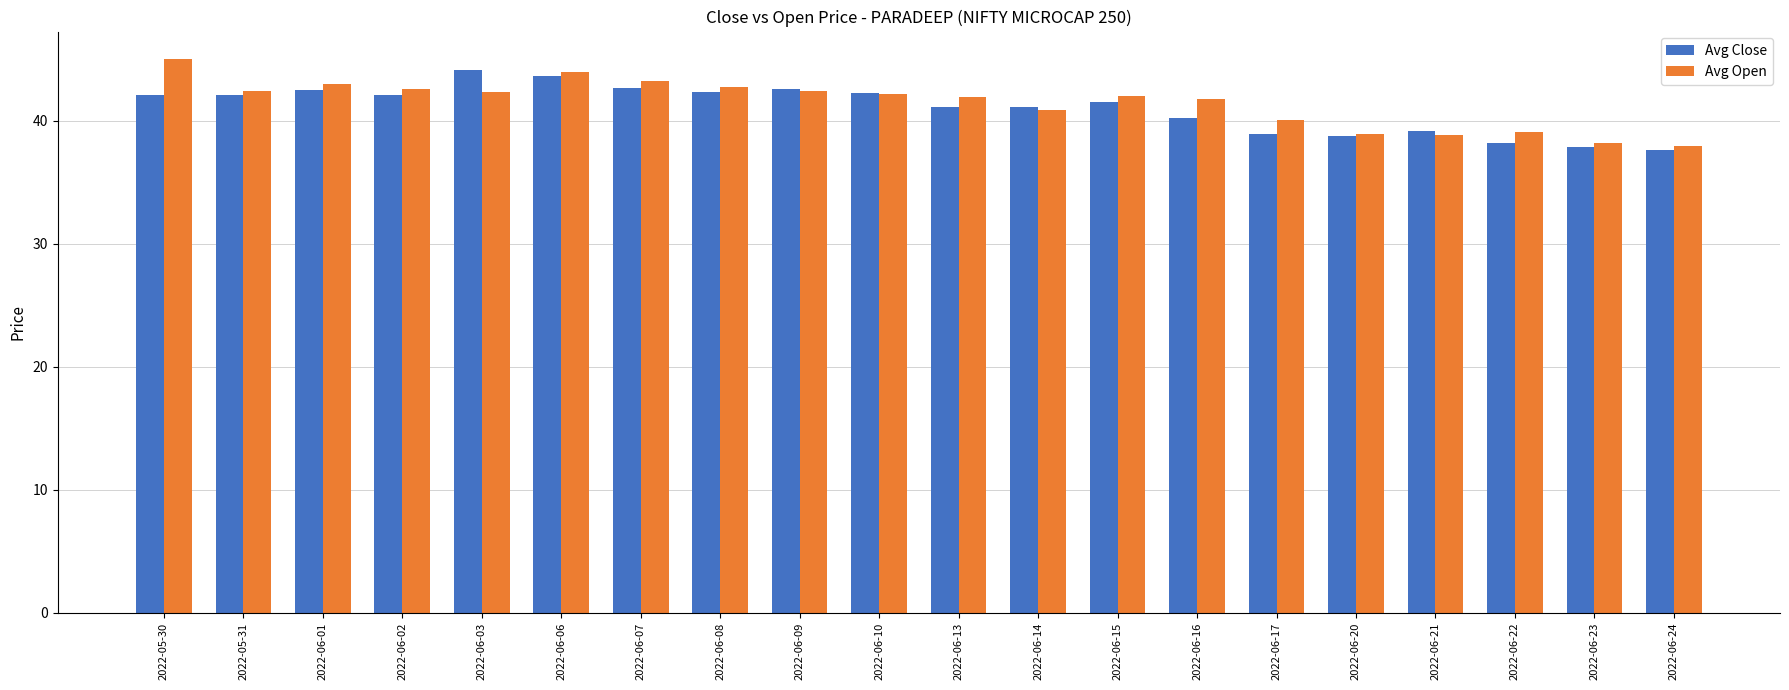

At which label does Avg Open first exceed 42?

2022-05-30